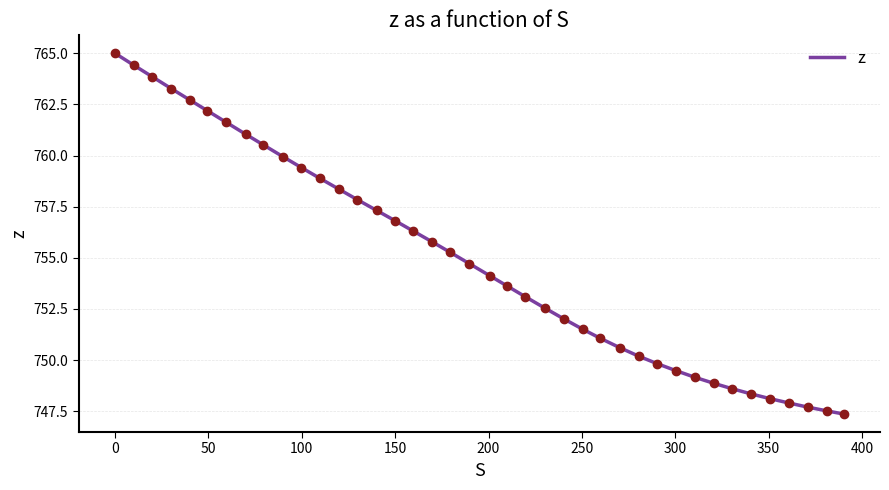

What is the difference between the maximum and minimum values?

17.6